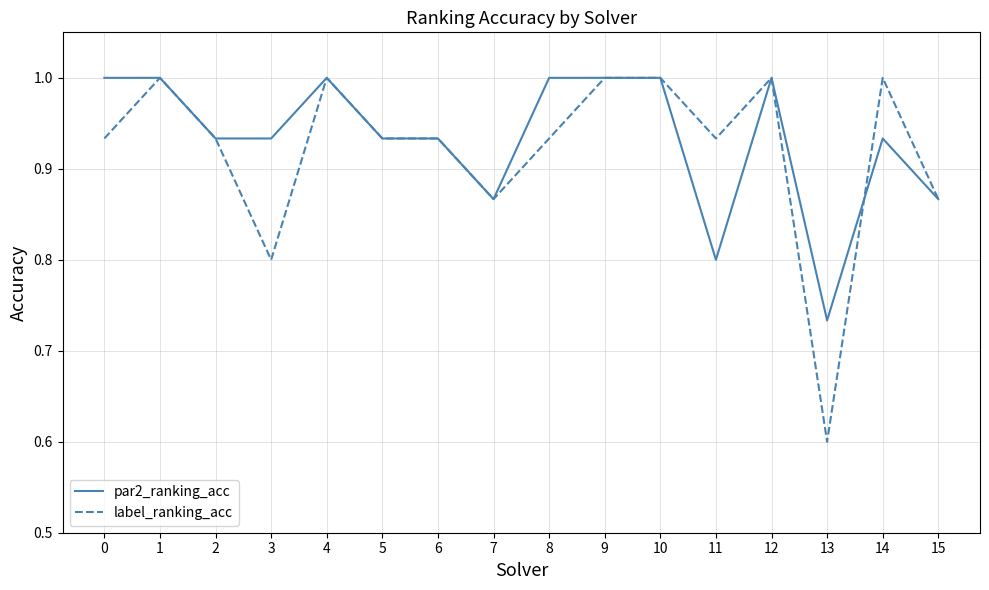

Where is label_ranking_acc nearest to the value 0?

13